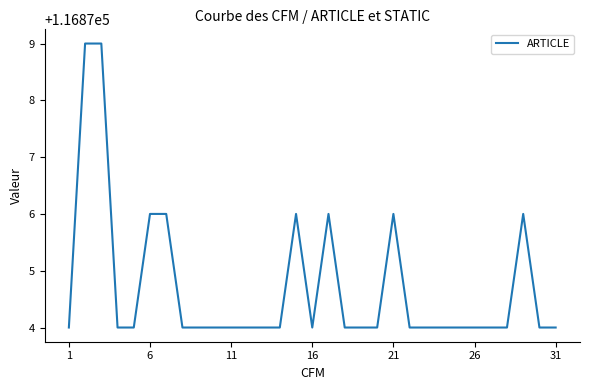

What is the average value?

116875